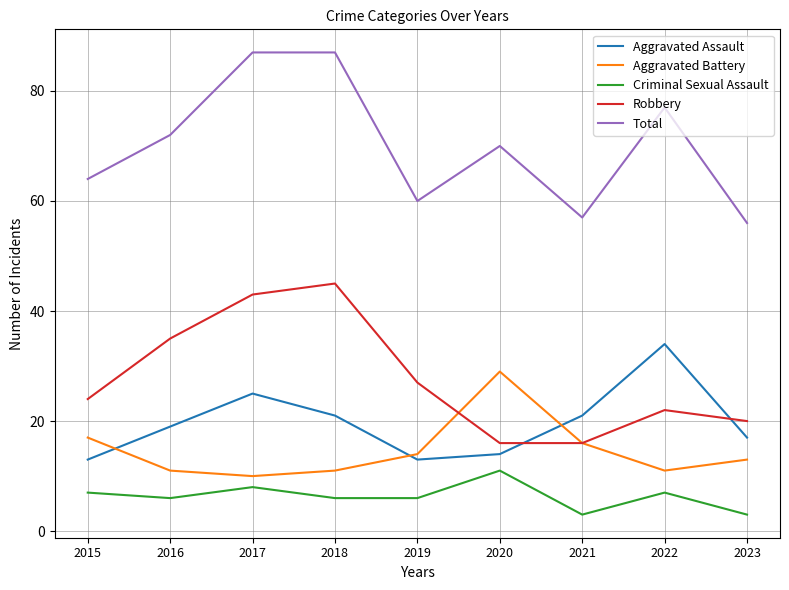

Which category has the highest value in the Aggravated Assault series?

2022